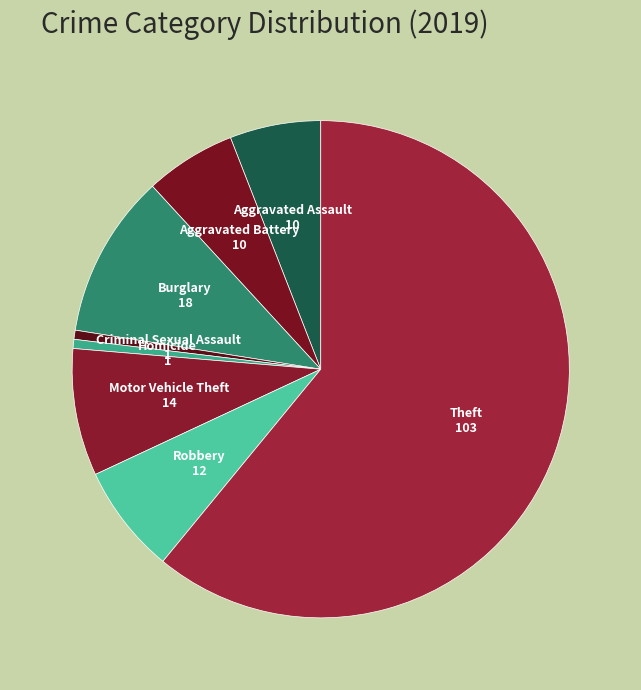

Is there any slice that represents more than half of the pie?

Yes